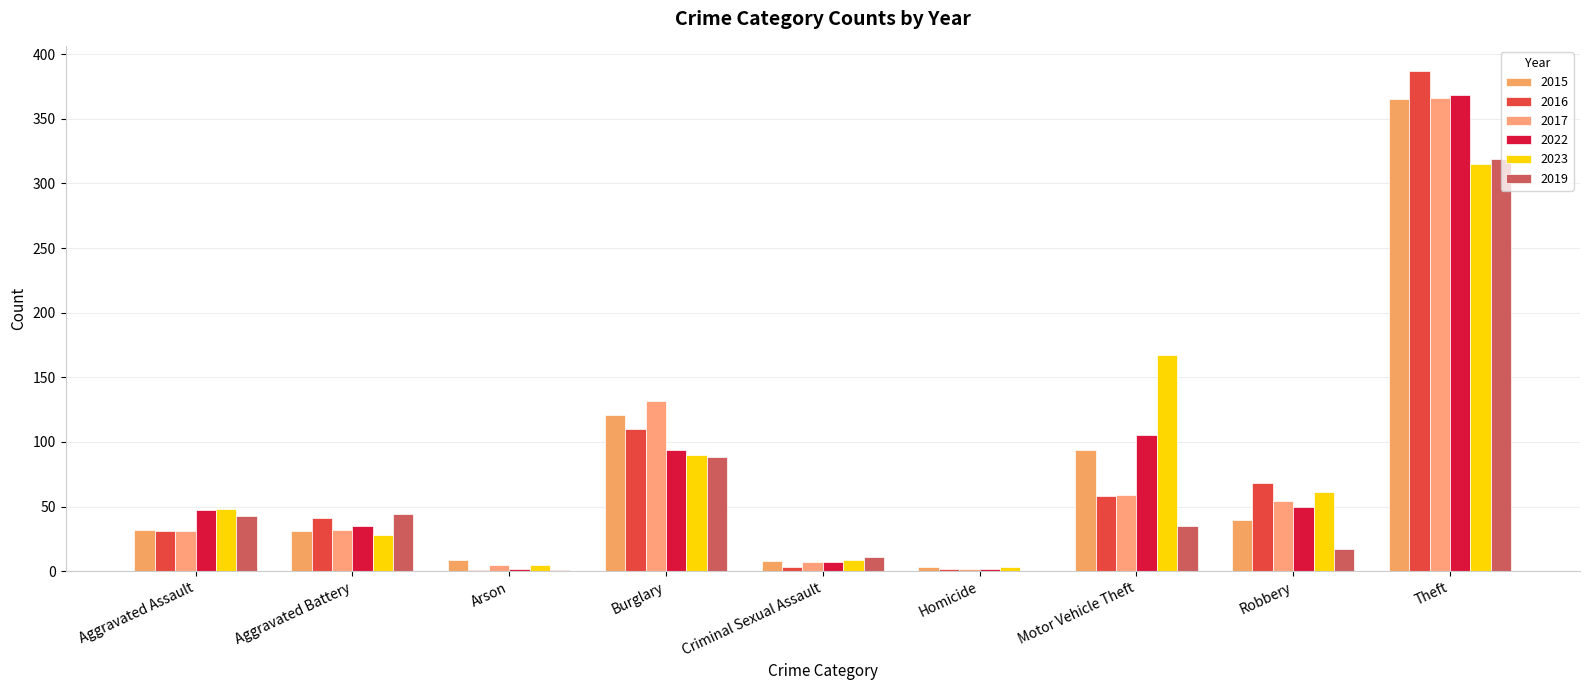

At how many categories does at least one series exceed 5?

8